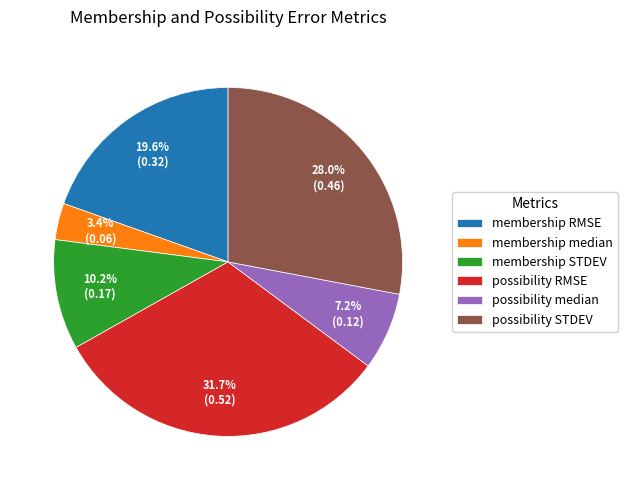

Combined, what portion of the pie is possibility STDEV and membership STDEV?

38.2%